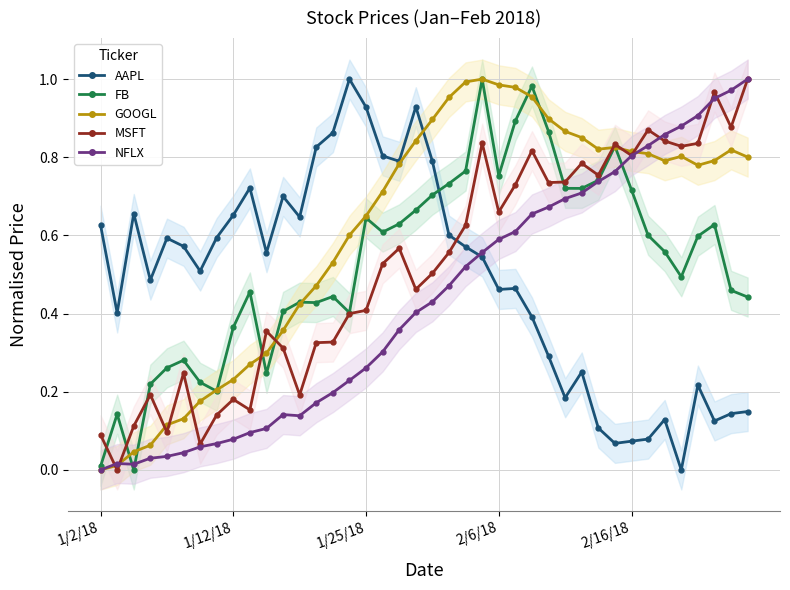

What is the difference between the NFLX values at 20 and 39?

0.6